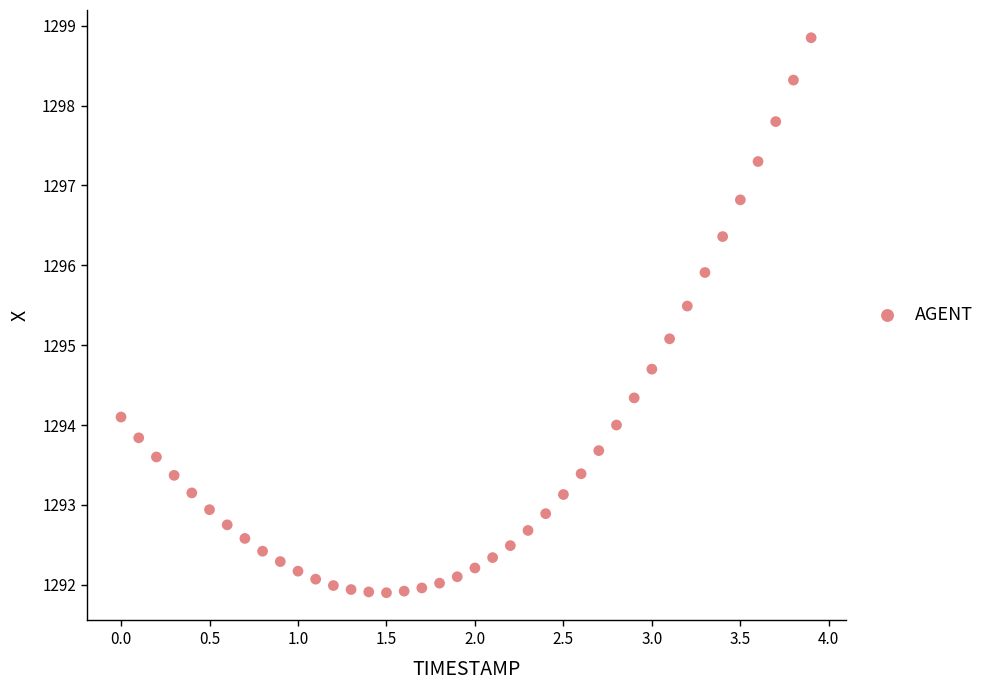

What Y value in the scatter plot is closest to 1295?

1295.1